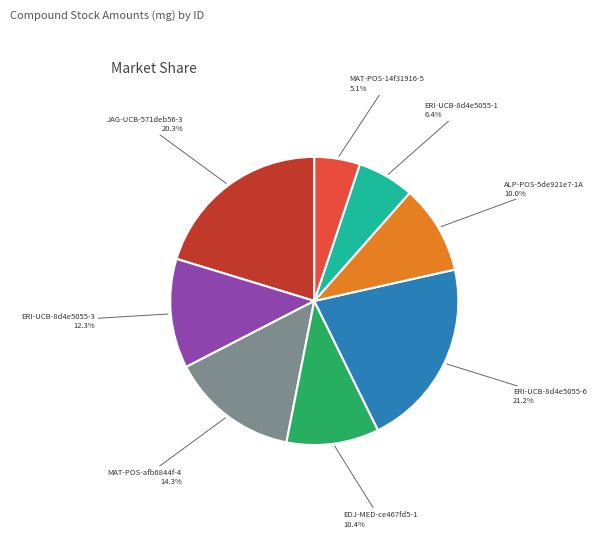

To the nearest percent, what is the average slice percentage?

12%